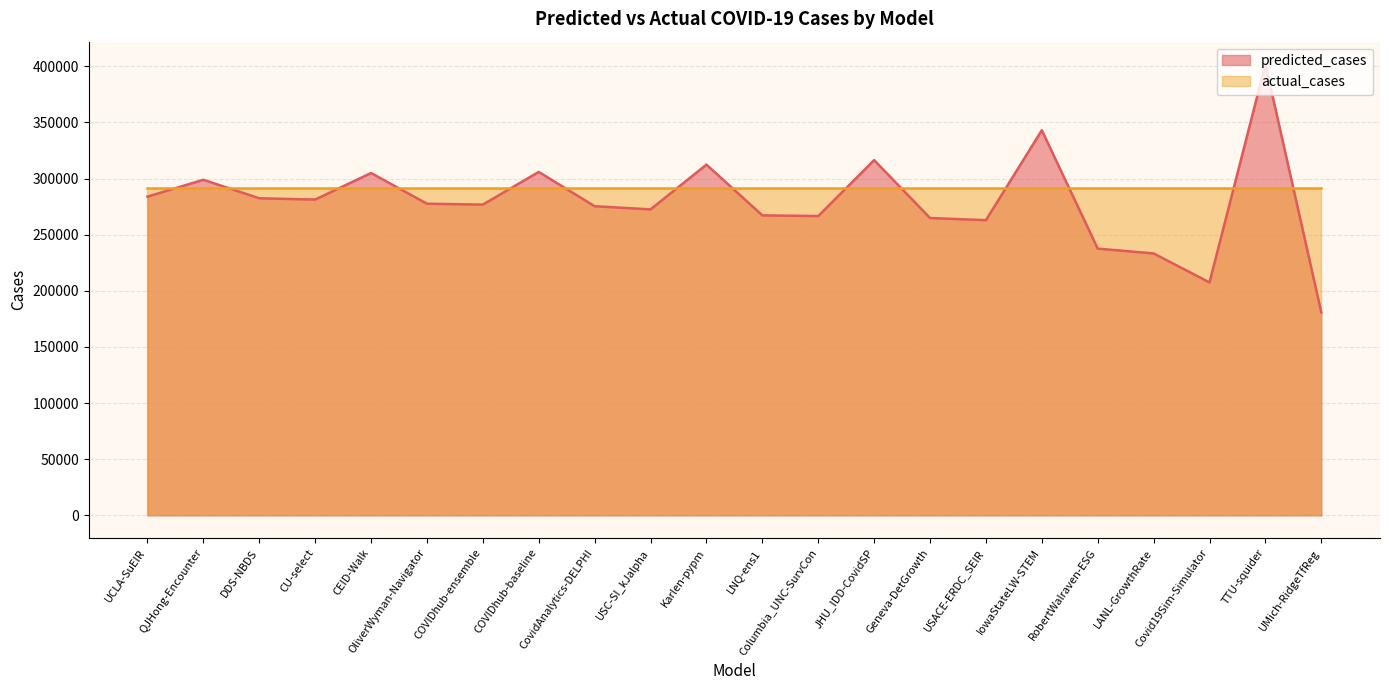

How many interior local valleys (lower than both neighbors) does the data have?

6